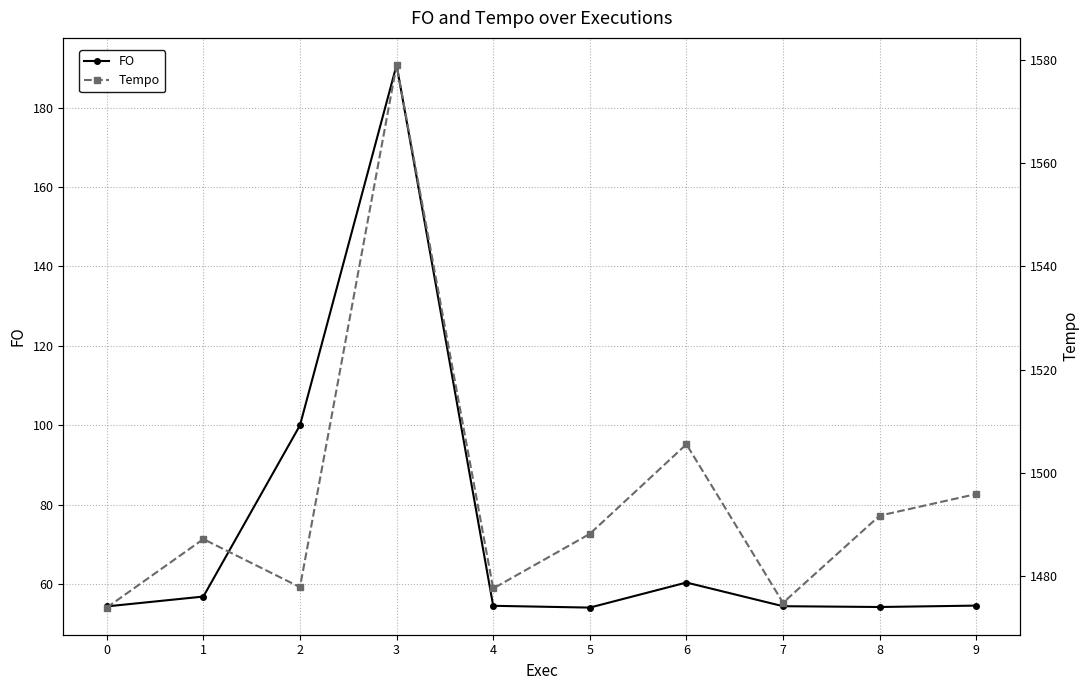

At how many categories does at least one series exceed 1321?

10